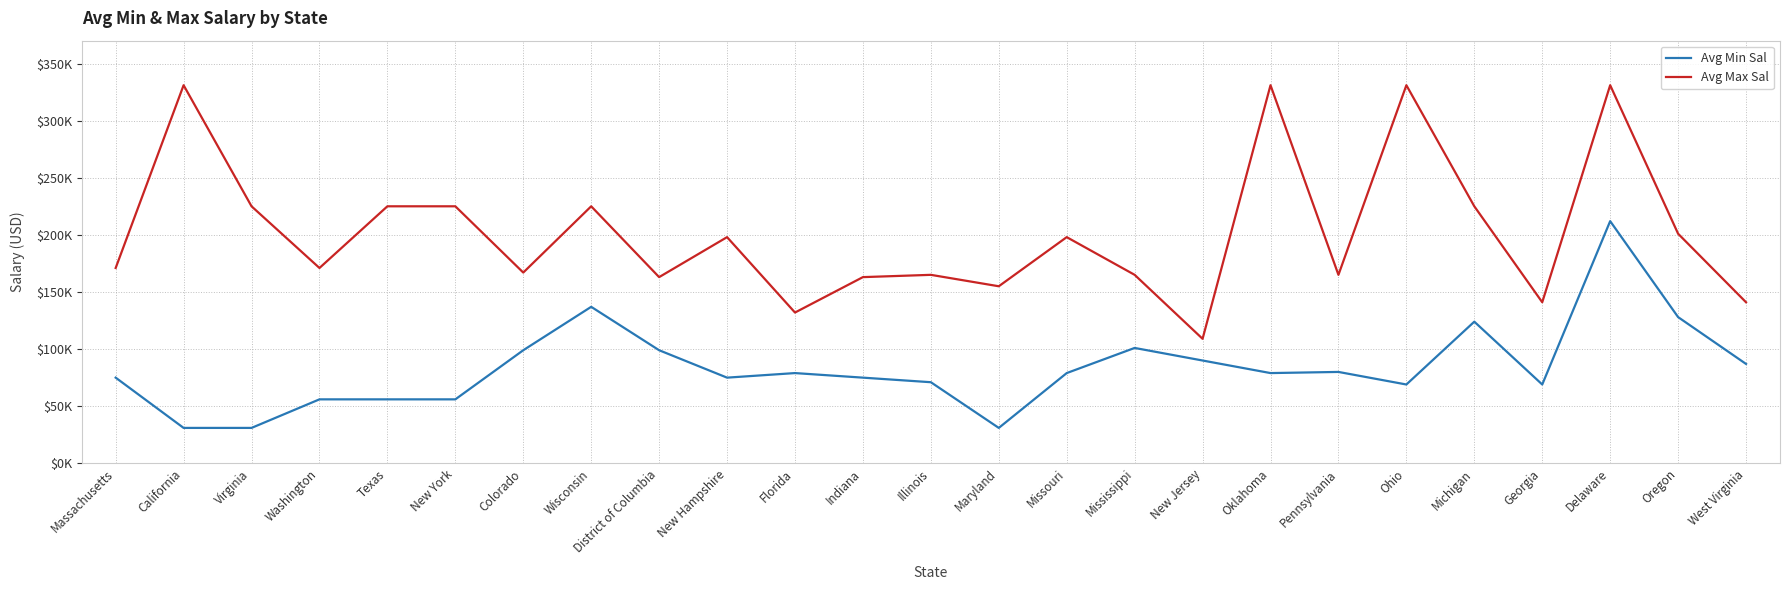

What is the total value across all series at Georgia?

210000